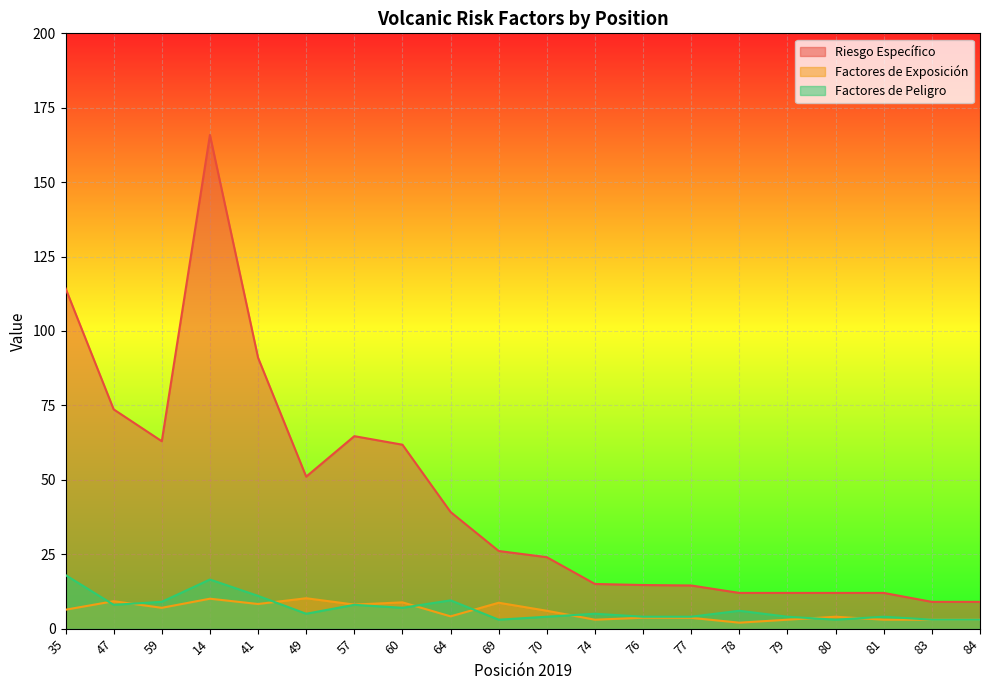

At which label does Factores de Peligro first exceed 5?

35